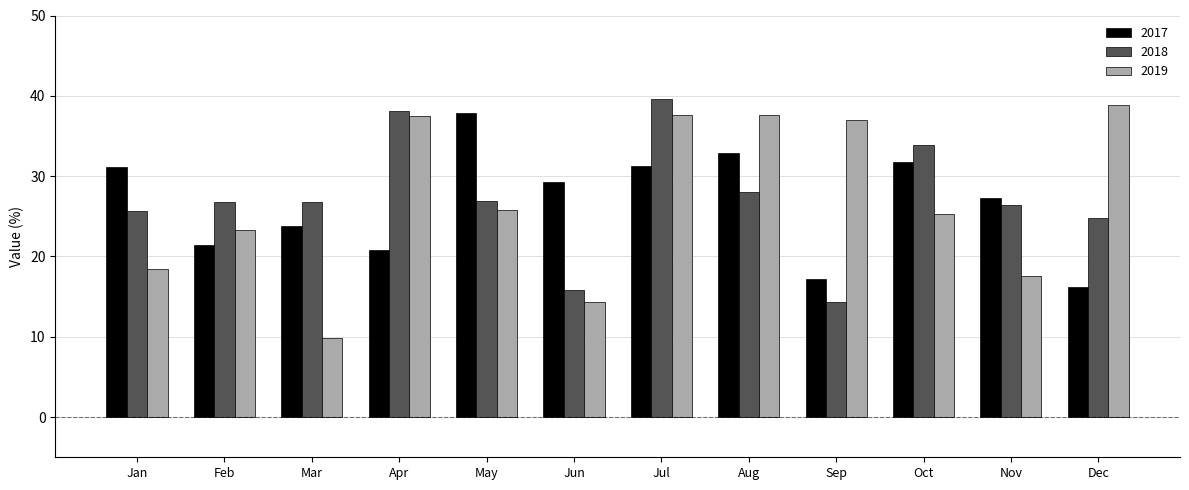

What is the difference between the maximum and minimum values in the 2019 series?

28.9